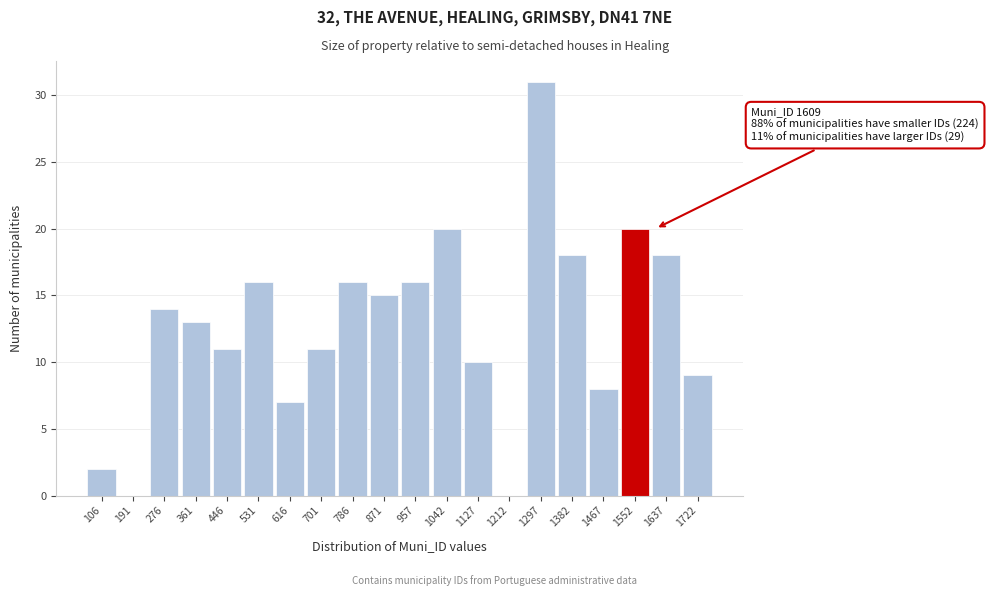

Reading left to right, what are all the values shown in this chart?

106=2	191=0	276=14	361=13	446=11	531=16	616=7	701=11	786=16	871=15	957=16	1042=20	1127=10	1212=0	1297=31	1382=18	1467=8	1552=20	1637=18	1722=9